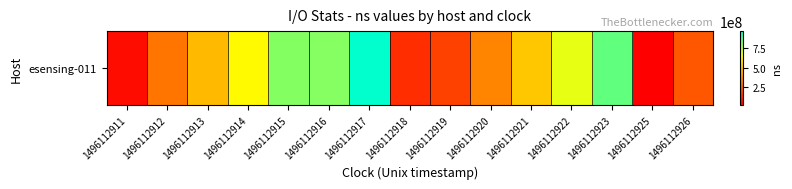

At which label does the data first exceed 483327125?

1496112914